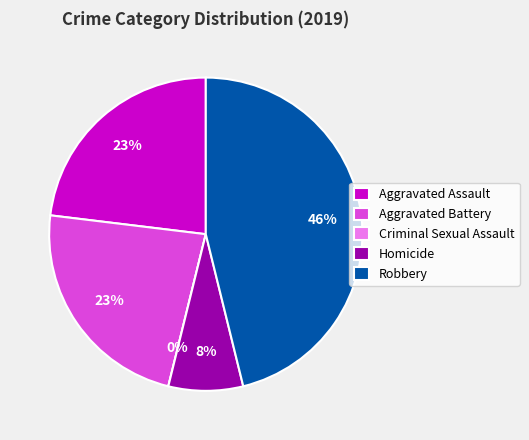

Rank the categories by value from lowest to highest.

Criminal Sexual Assault, Homicide, Aggravated Assault, Aggravated Battery, Robbery